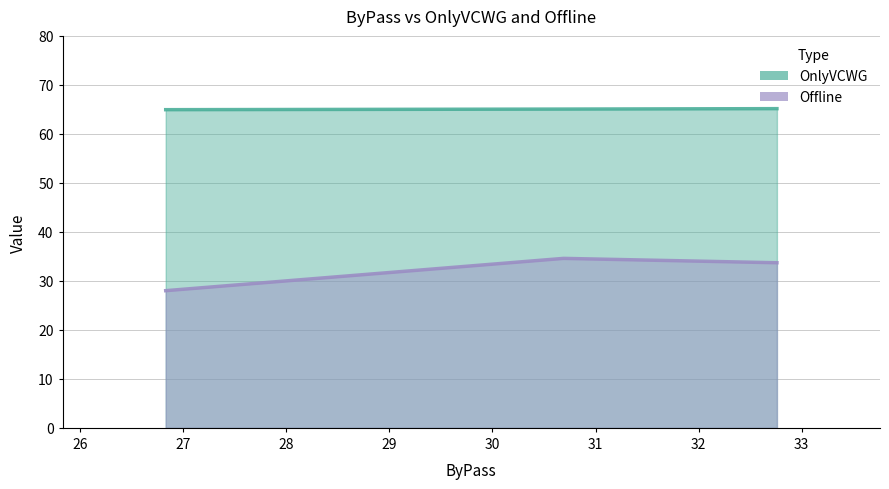

How many series are shown in this chart?

1